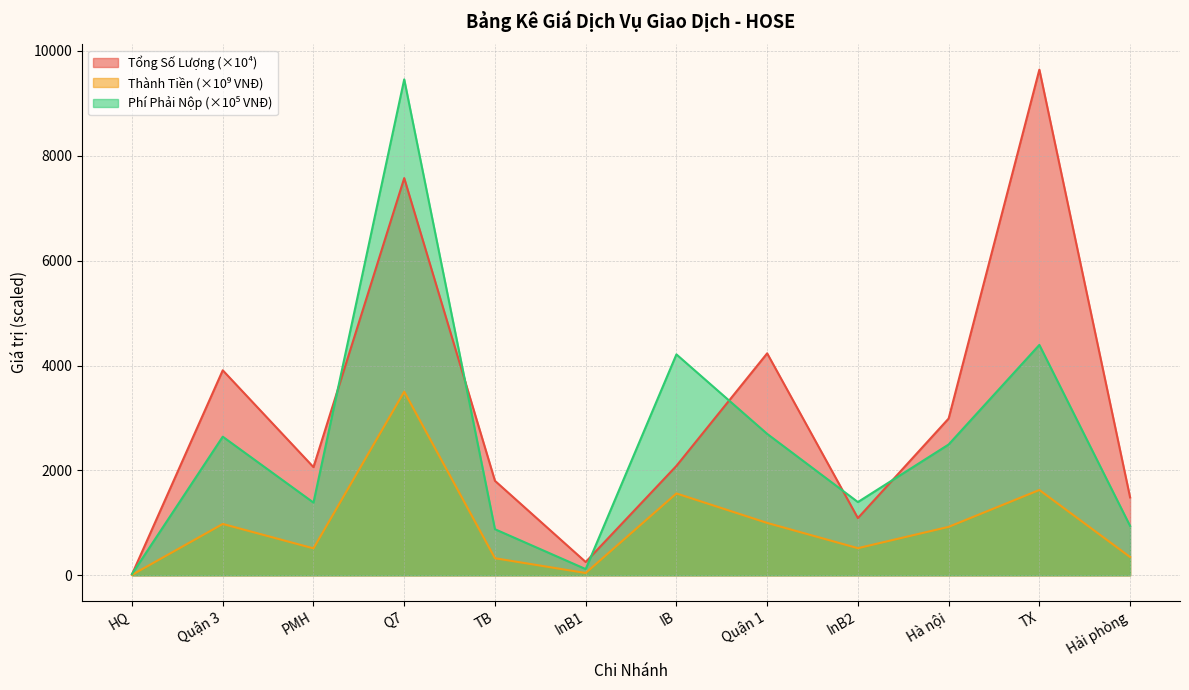

Is it true that Tổng Số Lượng equals 7573.4 at Q7?

True